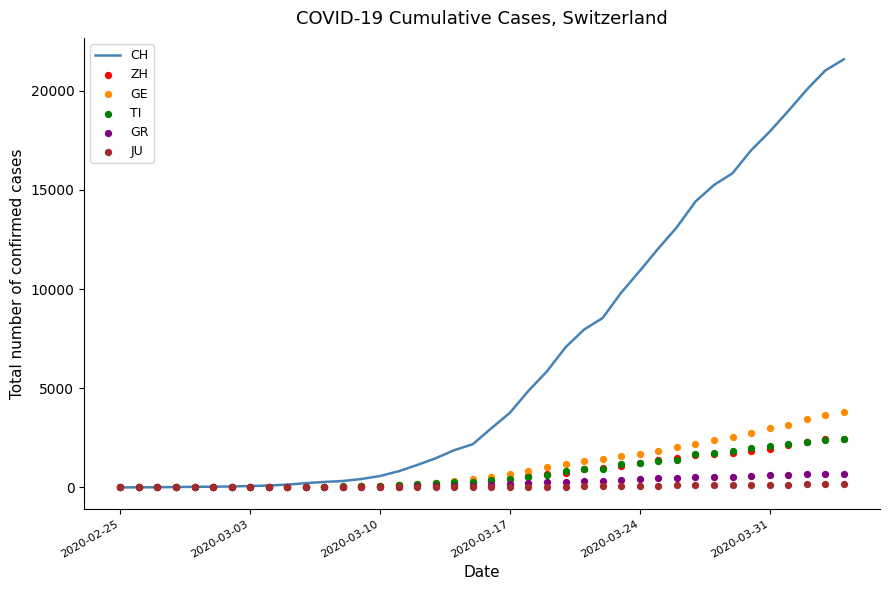

Which series has the largest total across all categories?

CH